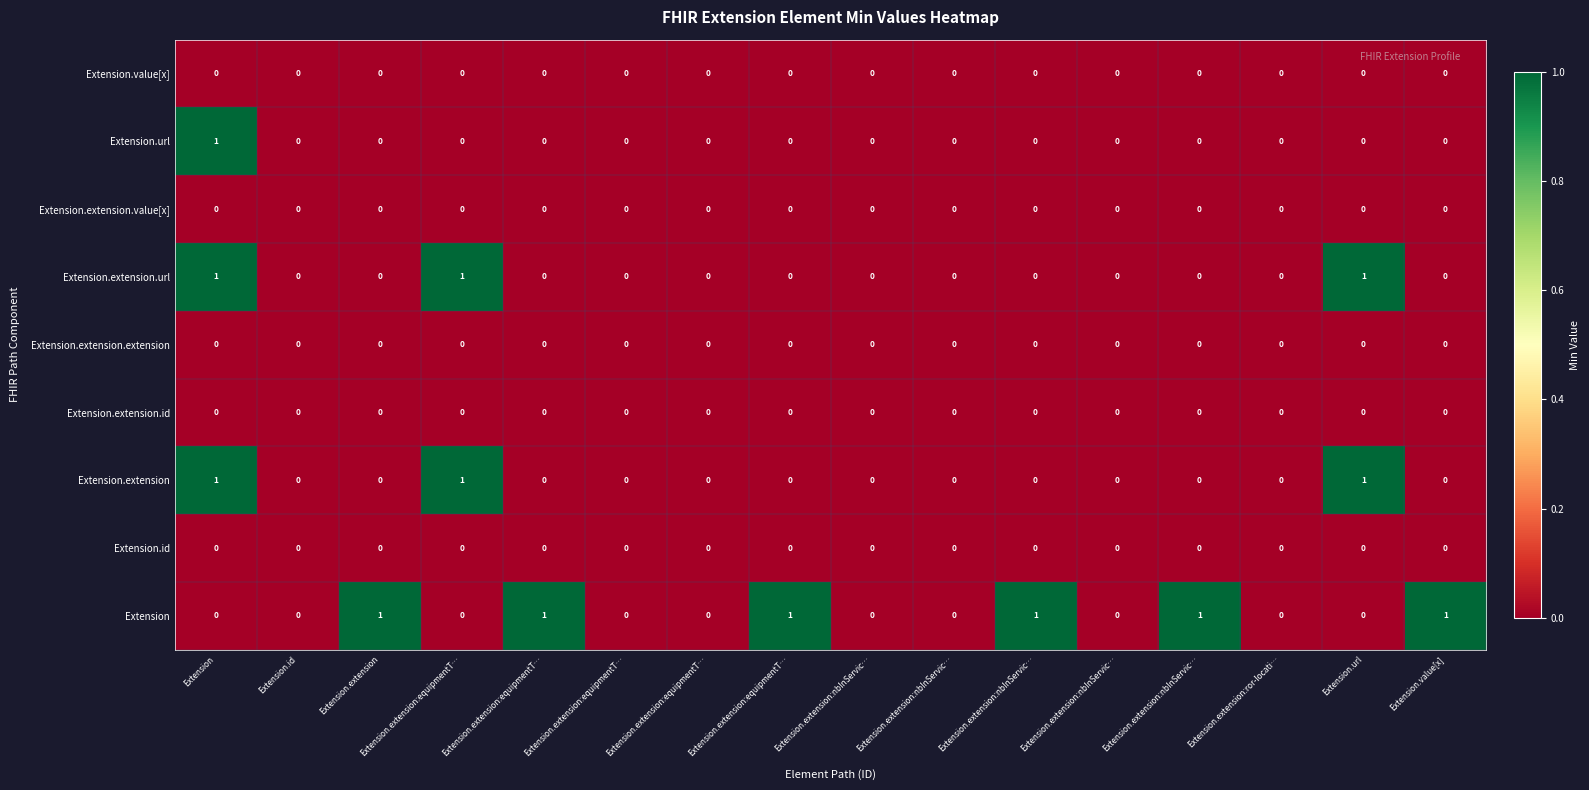

Which has a higher value, Extension.extension:nbInServic… or Extension.extension:equipmentT…?

Extension.extension:nbInServic…